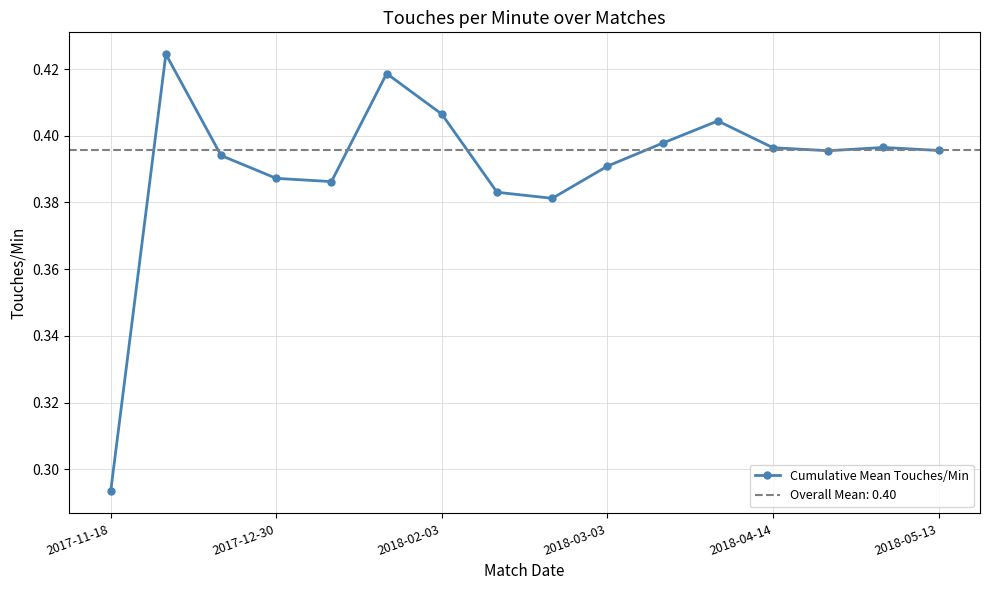

What value does the data have at 2017-11-18?

0.3